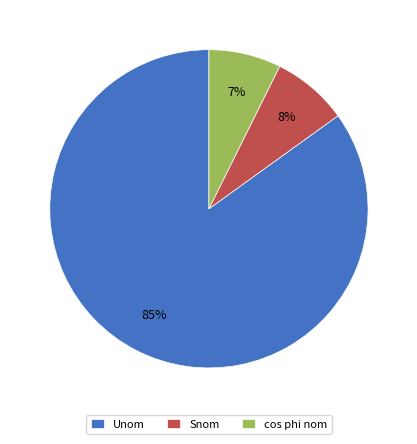

True or false: Unom accounts for 85% of the total.

True